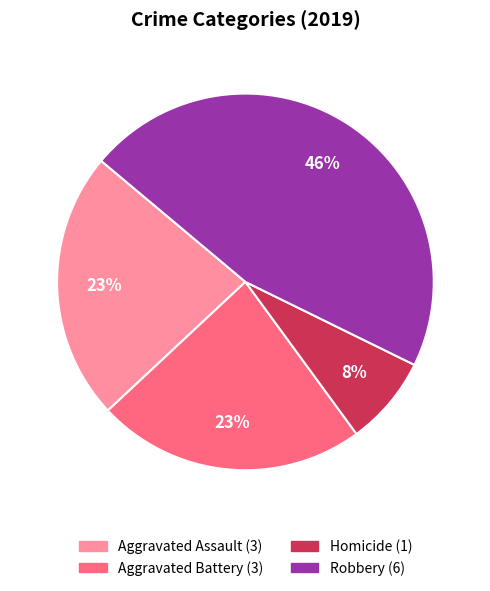

To the nearest percent, what is the average slice percentage?

25%